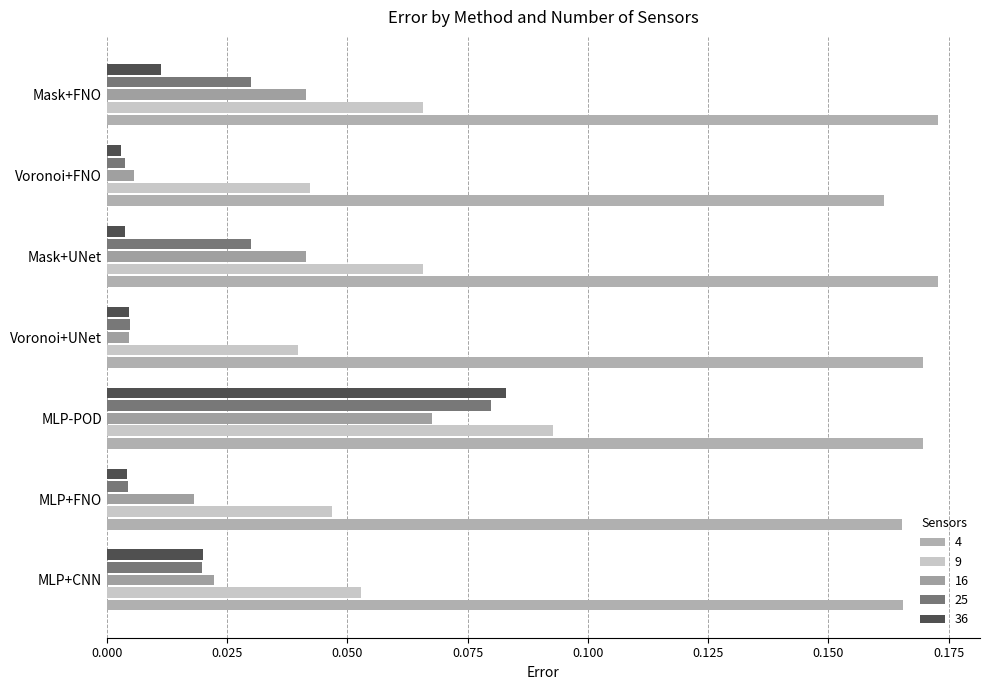

Rank the categories by 9 value from lowest to highest.

Voronoi+UNet, Voronoi+FNO, MLP+FNO, MLP+CNN, Mask+UNet, Mask+FNO, MLP-POD